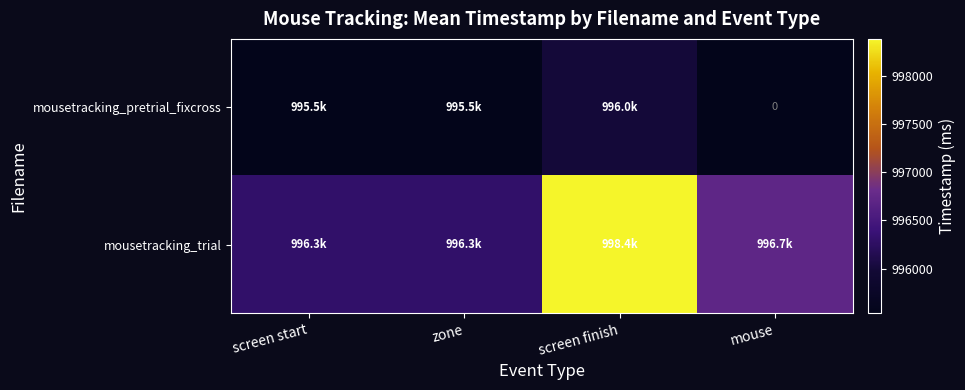

What is the sum of the mousetracking_trial values at screen finish and zone?

1994679.8